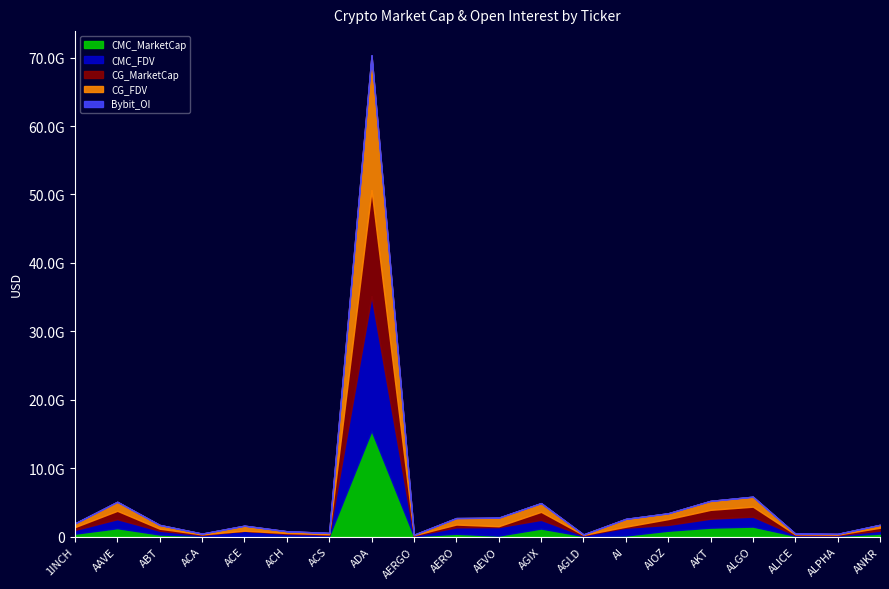

At which category does CG_FDV reach its first local valley?

ACA